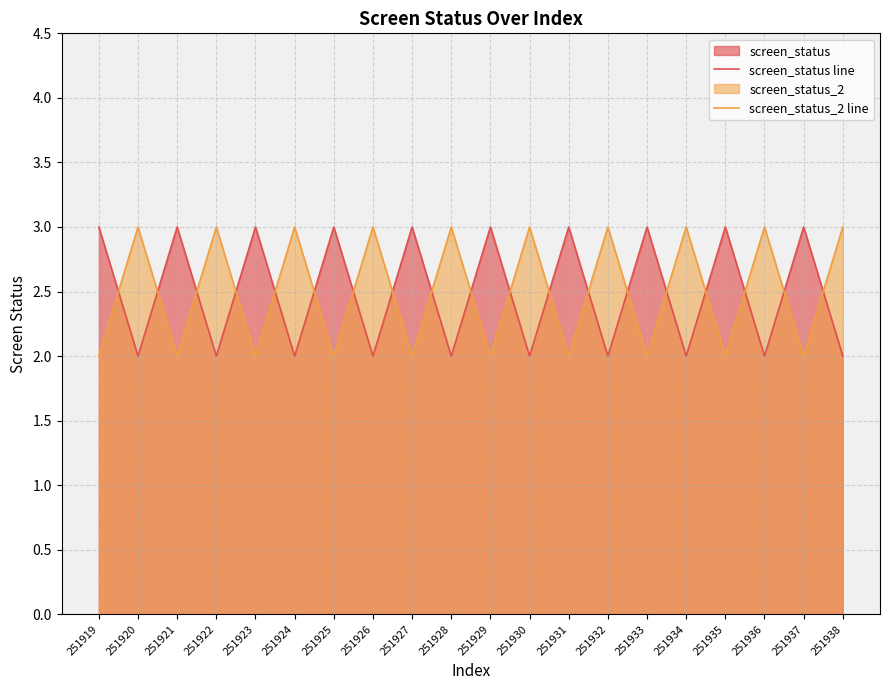

What are all the series names shown in the legend?

screen_status line, screen_status_2 line